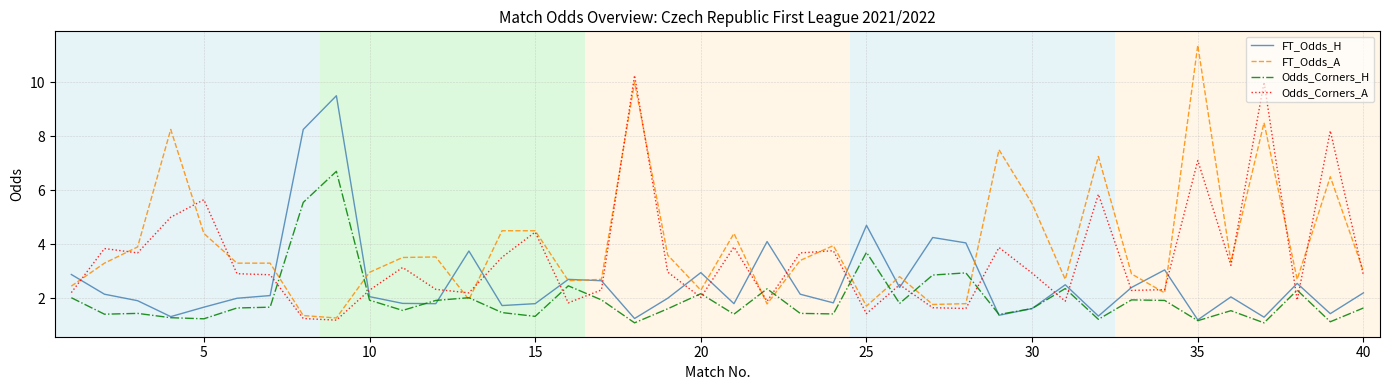

Which series has the largest range (max minus min)?

FT_Odds_A